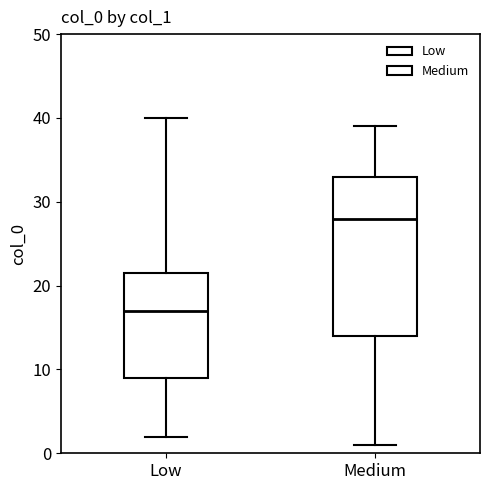

Which box is the tallest, from its lower edge to its upper edge?

Medium